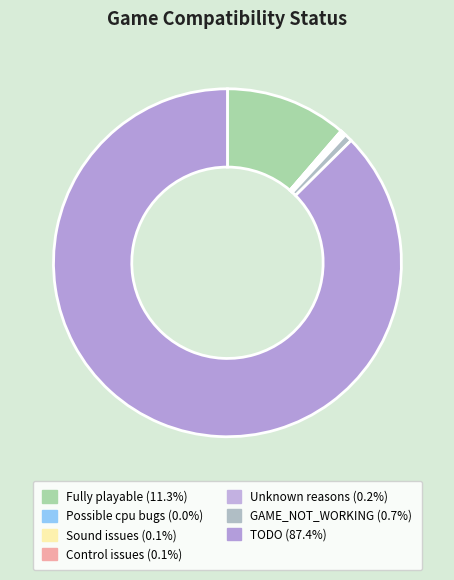

What is the smallest slice in the pie chart?

Possible cpu bugs